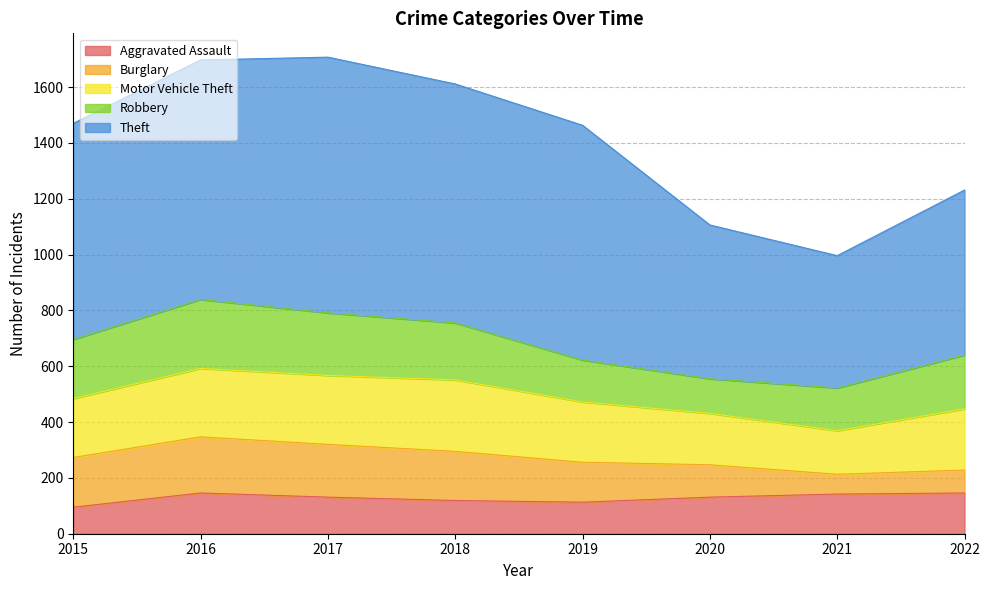

Where is Robbery nearest to the value 185?

2022